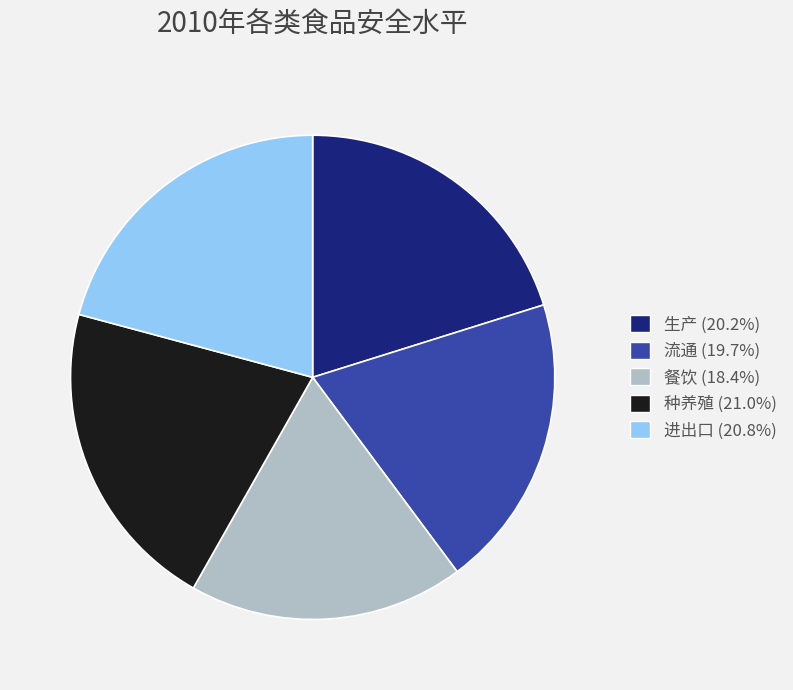

Is there a majority slice in this chart?

No